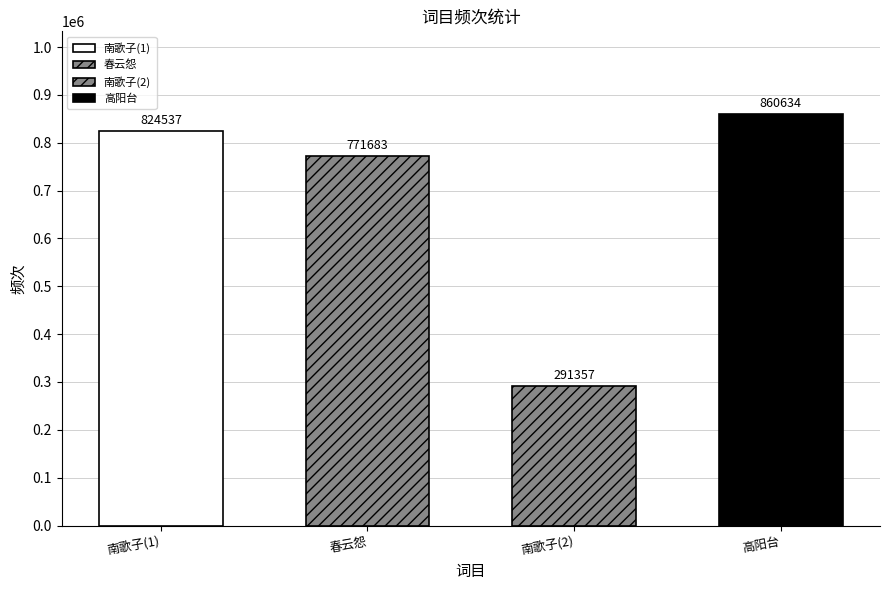

Rank the categories by value from highest to lowest.

高阳台 其二 陈君衡游未还，周公谨有怀人之赋，倚歌和之, 南歌子 仙甫集所作《愿歌》及《至日怀人》之什，为《南幽百绝》，索题, 春云怨·凉夕怀人之作，用冯伟寿韵, 南歌子·仙甫集所作《愿歌》及《至日怀人》之什，为《南幽百绝》，索题